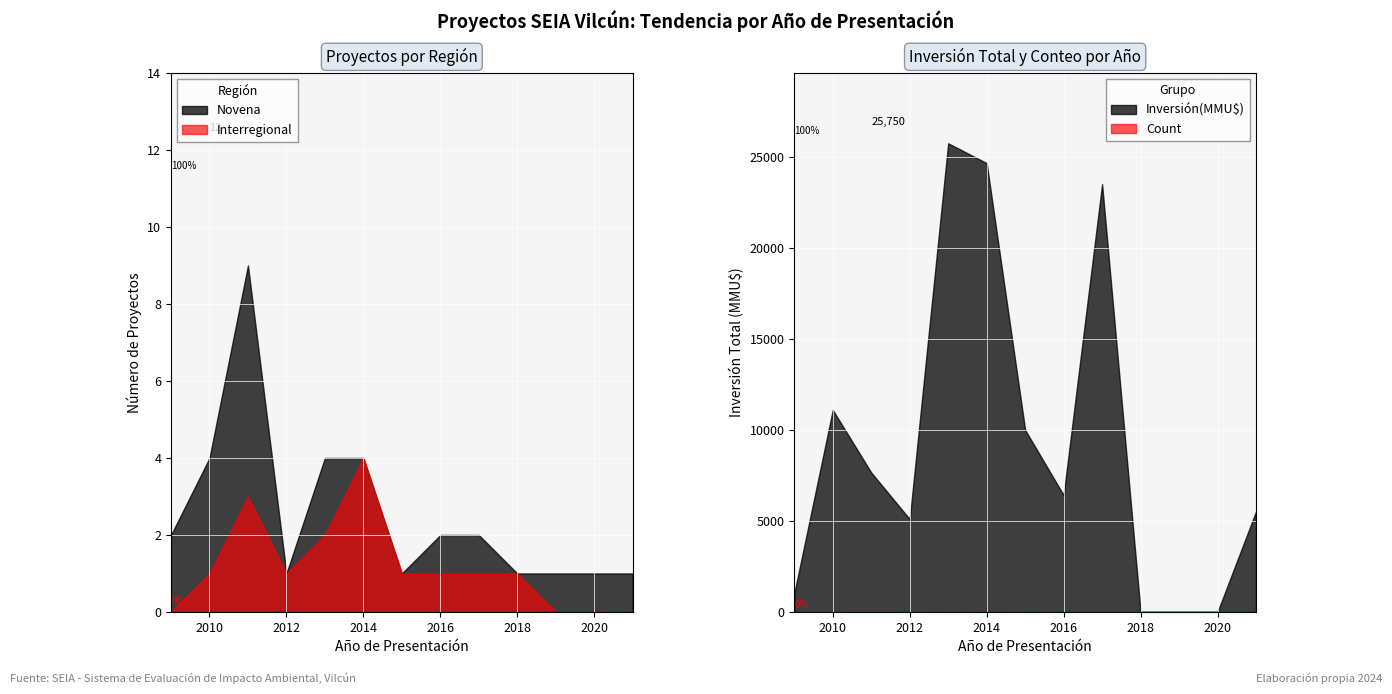

True or false: Interregional has a value of 2 at 2016.

False